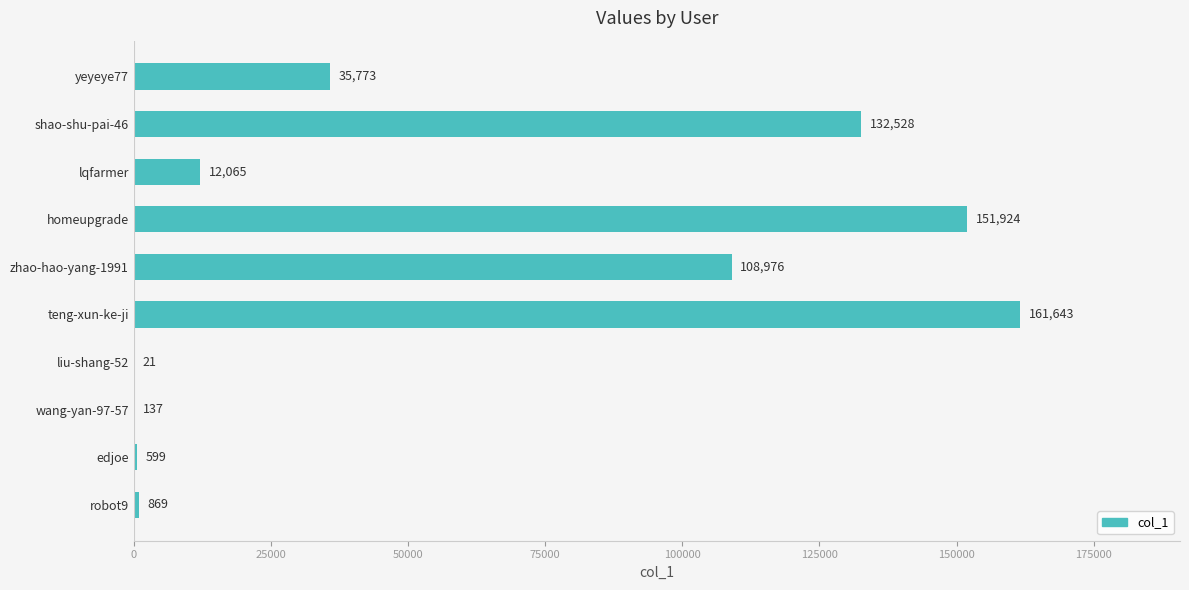

Reading bottom to top, list all the values displayed in this chart.

robot9=869	edjoe=599	wang-yan-97-57=137	liu-shang-52=21	teng-xun-ke-ji=161643	zhao-hao-yang-1991=108976	homeupgrade=151924	lqfarmer=12065	shao-shu-pai-46=132528	yeyeye77=35773